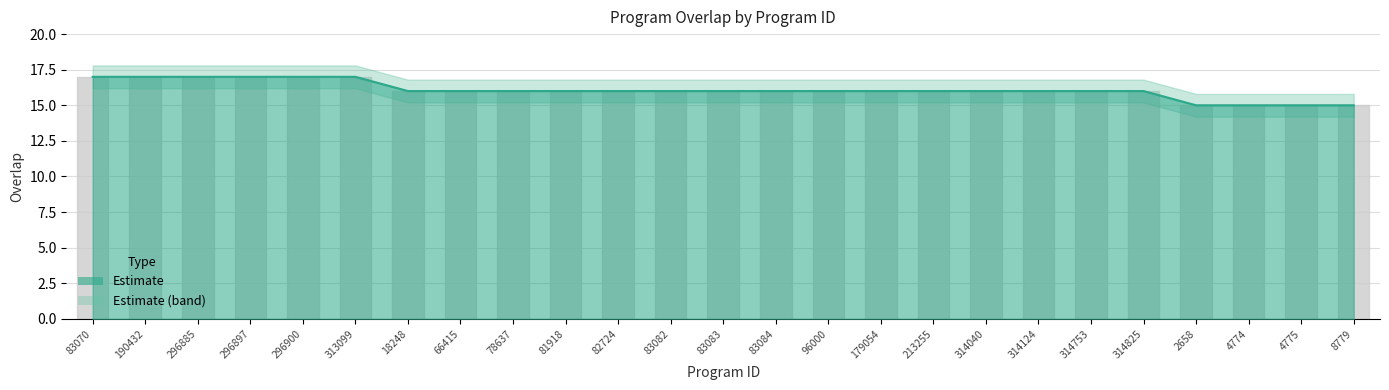

True or false: the data shows 16 at 83084.

True